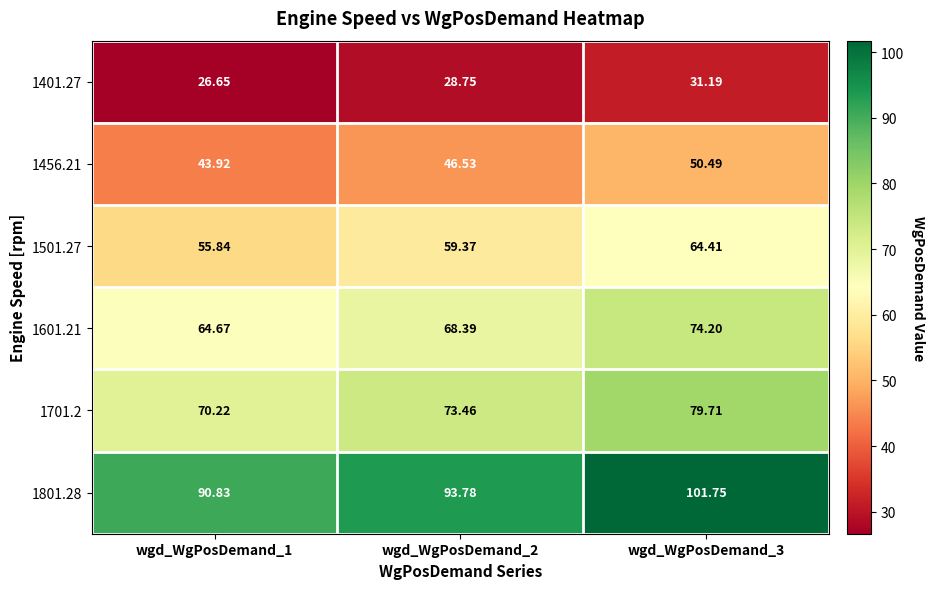

Is the value of 1601.21 at wgd_WgPosDemand_3 greater than the value of 1401.27 at wgd_WgPosDemand_1?

Yes